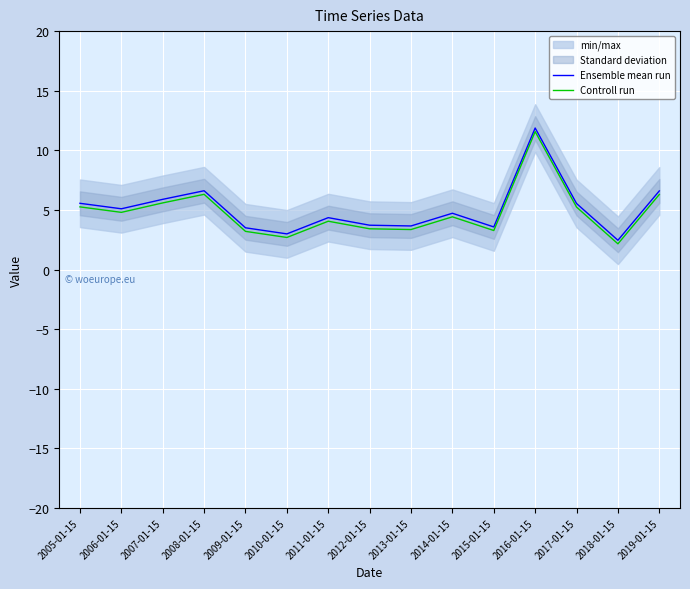

How many values in the Ensemble mean run series exceed 4?

9